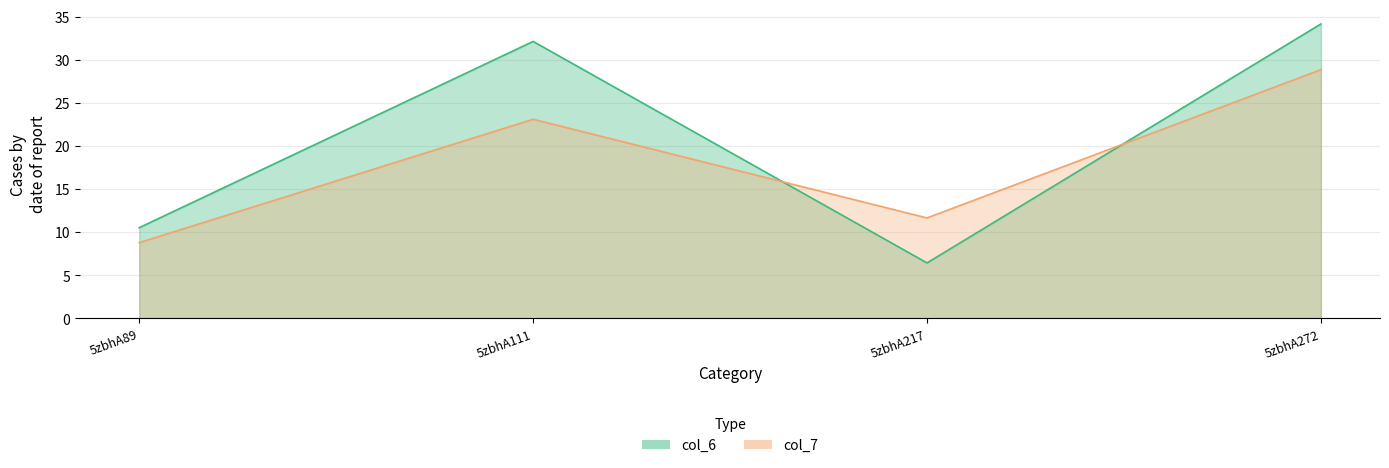

What is the total value across all series at 5zbhA89?

19.3